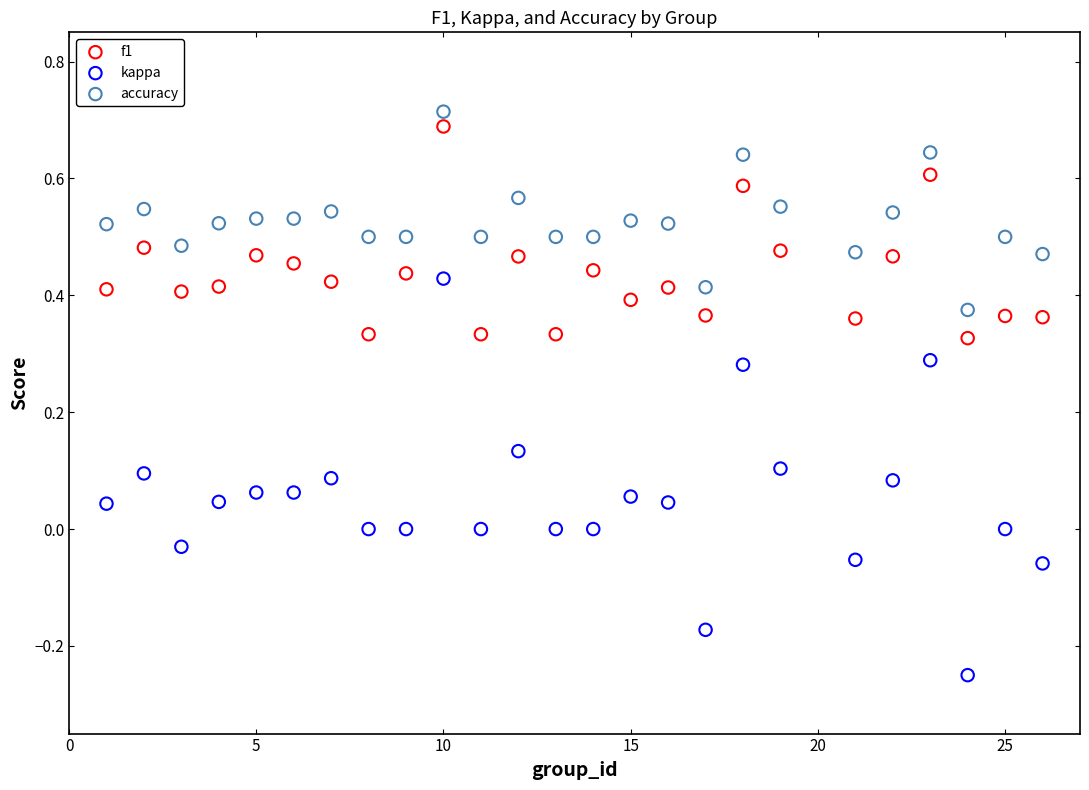

Across all data points, what is the range of X values (max minus min)?

25.0